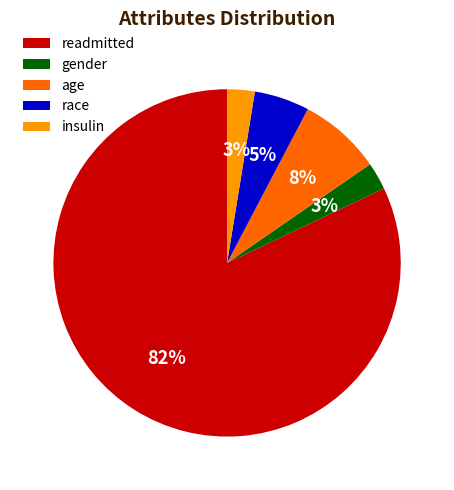

Which has a higher value, age or insulin?

age